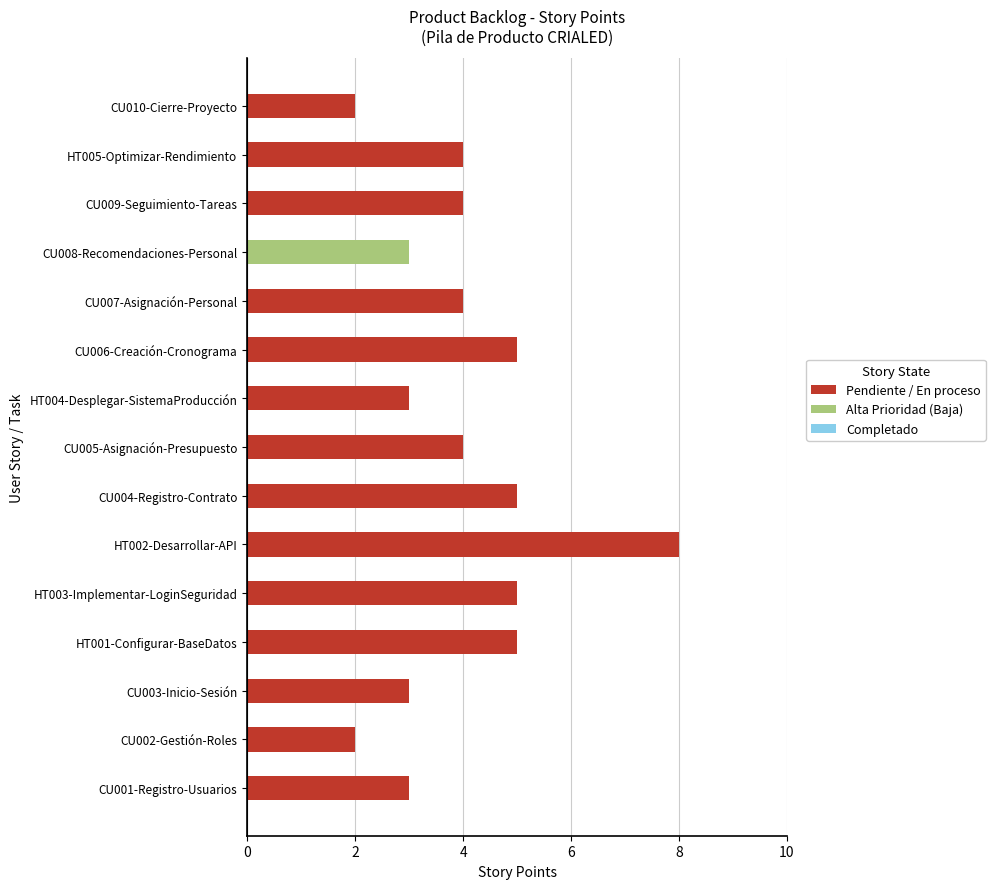

Reading bottom to top, list all the values displayed in this chart.

CU001-Registro-Usuarios=3	CU002-Gestión-Roles=2	CU003-Inicio-Sesión=3	HT001-Configurar-BaseDatos=5	HT003-Implementar-LoginSeguridad=5	HT002-Desarrollar-API=8	CU004-Registro-Contrato=5	CU005-Asignación-Presupuesto=4	HT004-Desplegar-SistemaProducción=3	CU006-Creación-Cronograma=5	CU007-Asignación-Personal=4	CU008-Recomendaciones-Personal=3	CU009-Seguimiento-Tareas=4	HT005-Optimizar-Rendimiento=4	CU010-Cierre-Proyecto=2